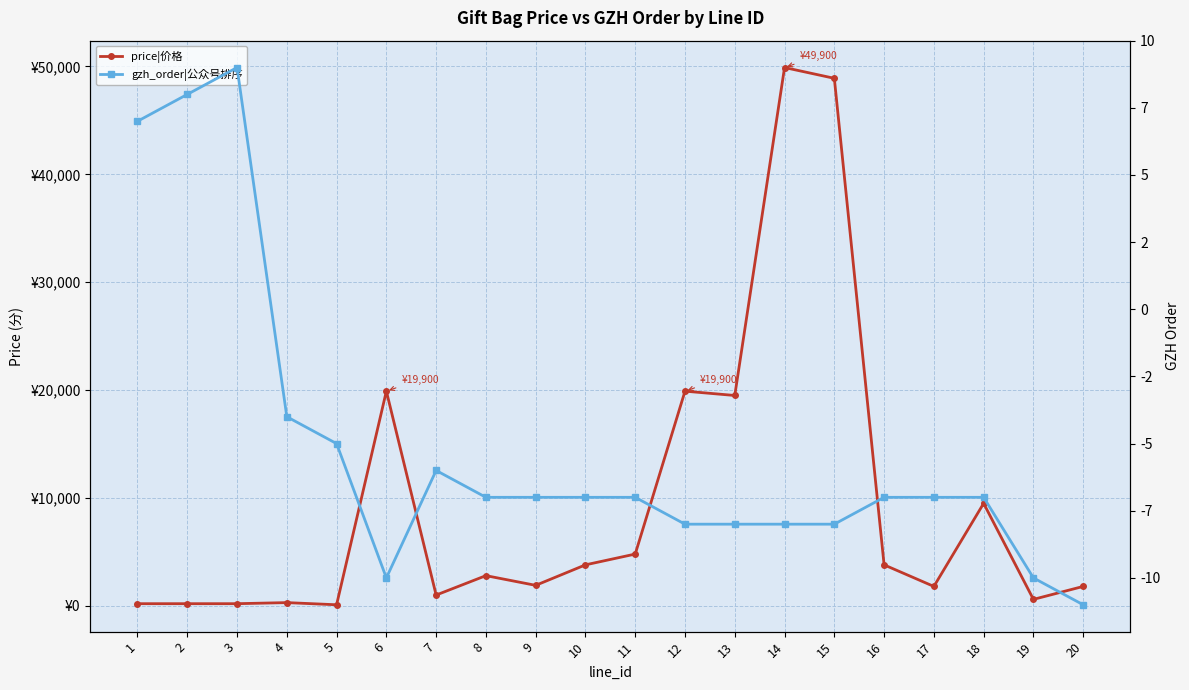

What is the total value across all series at 10?

3793